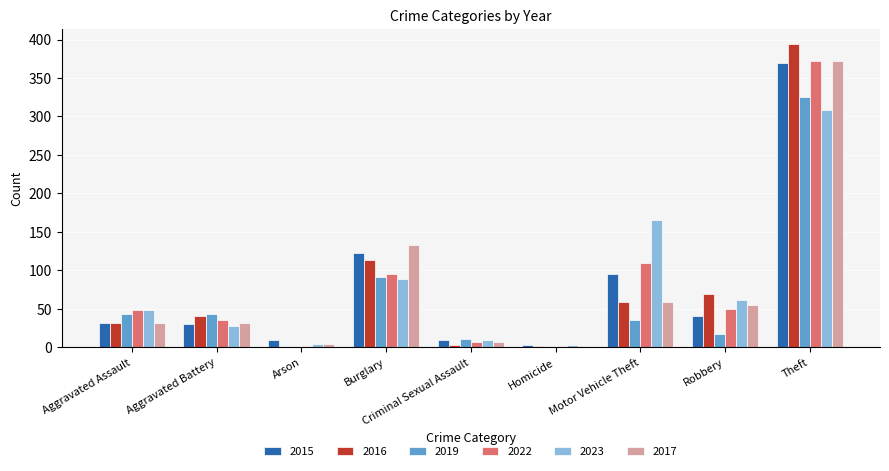

True or false: 2015 has a value of 31 at Aggravated Battery.

True